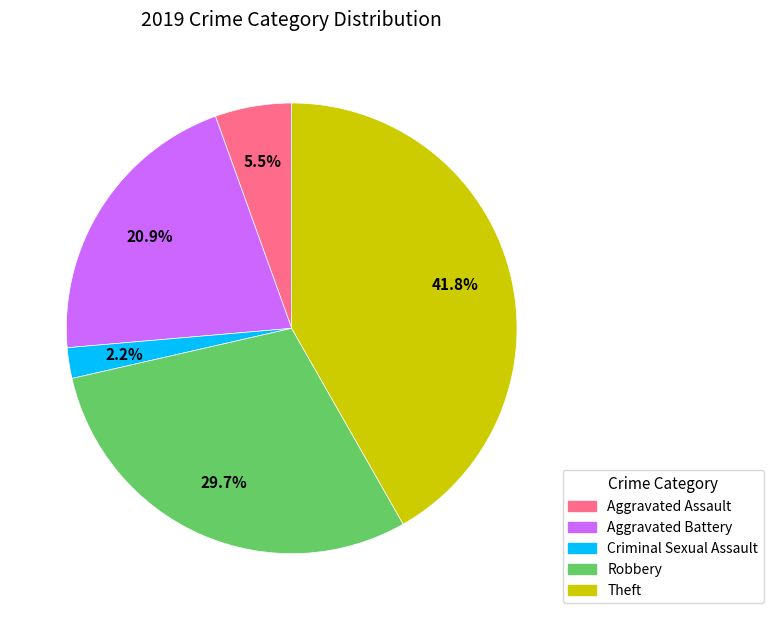

Approximately how many times larger is the value at Criminal Sexual Assault compared to Aggravated Battery?

0.1